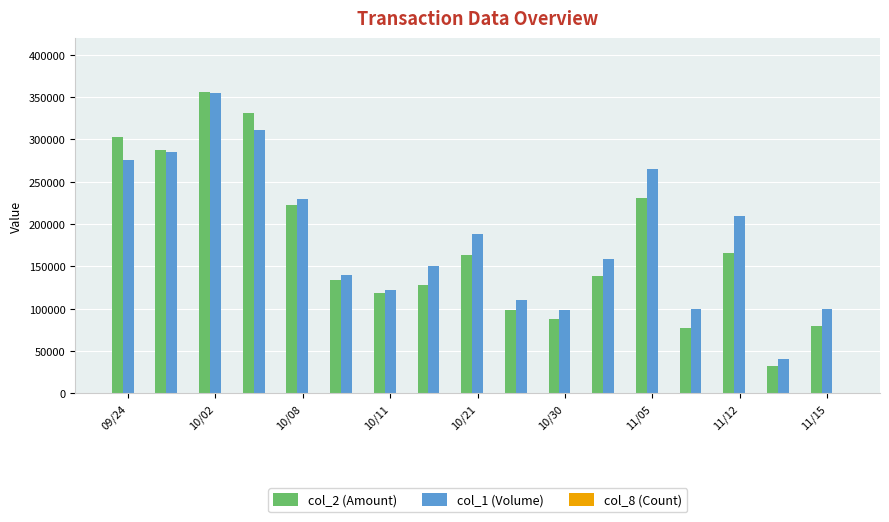

How many series are shown in this chart?

3